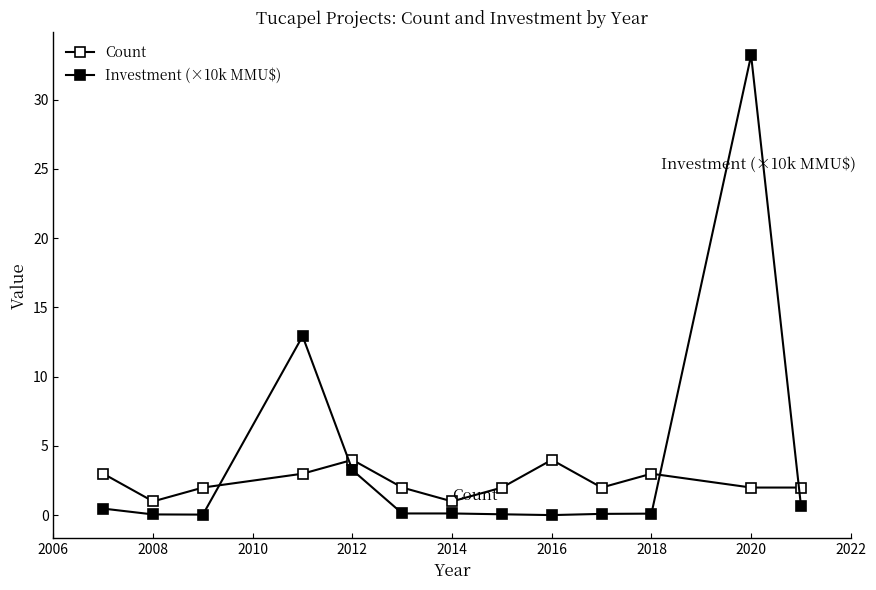

How many distinct data groups are displayed?

2